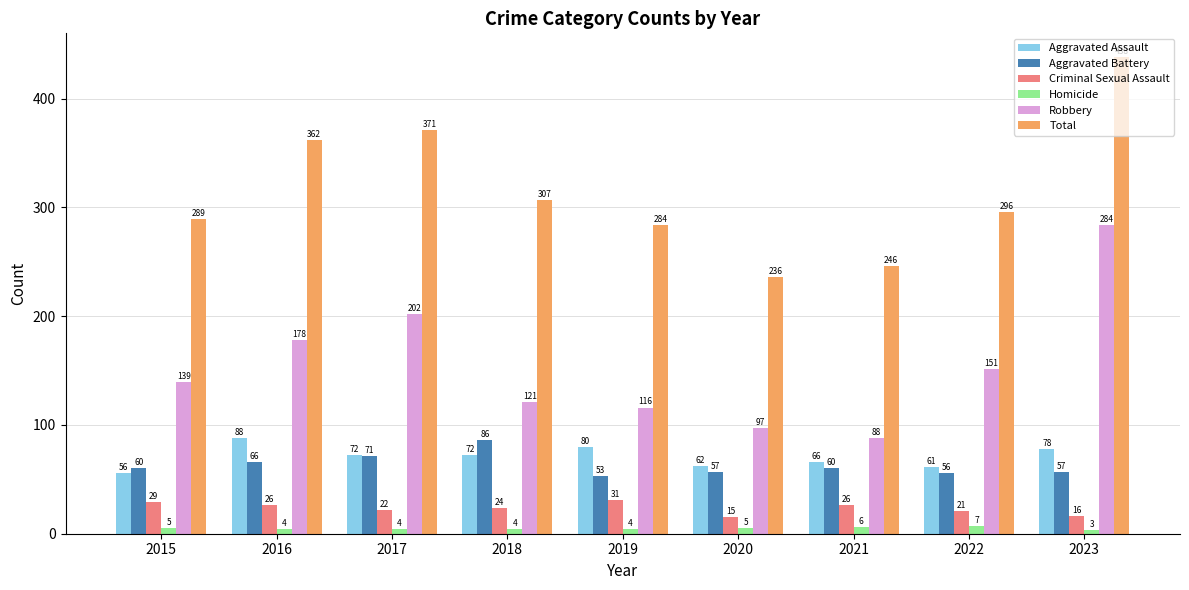

Reading right to left, extract all data points from this chart.

Aggravated Assault: 78	61	66	62	80	72	72	88	56
Aggravated Battery: 57	56	60	57	53	86	71	66	60
Criminal Sexual Assault: 16	21	26	15	31	24	22	26	29
Homicide: 3	7	6	5	4	4	4	4	5
Robbery: 284	151	88	97	116	121	202	178	139
Total: 438	296	246	236	284	307	371	362	289